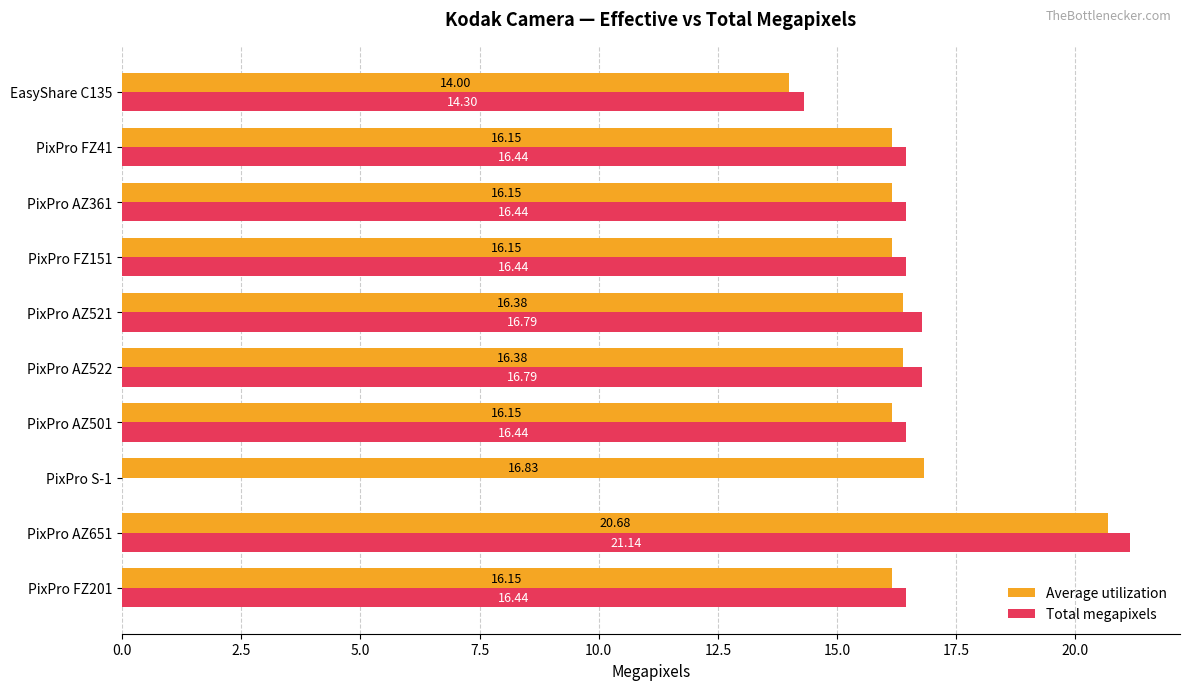

What is the maximum value for Average utilization?

20.7